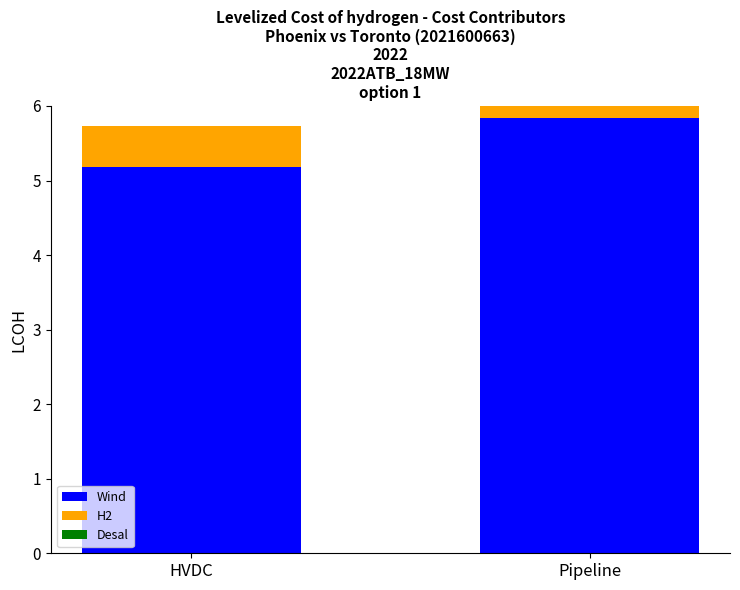

At Pipeline, list the series in order from largest to smallest.

Wind, H2, Desal